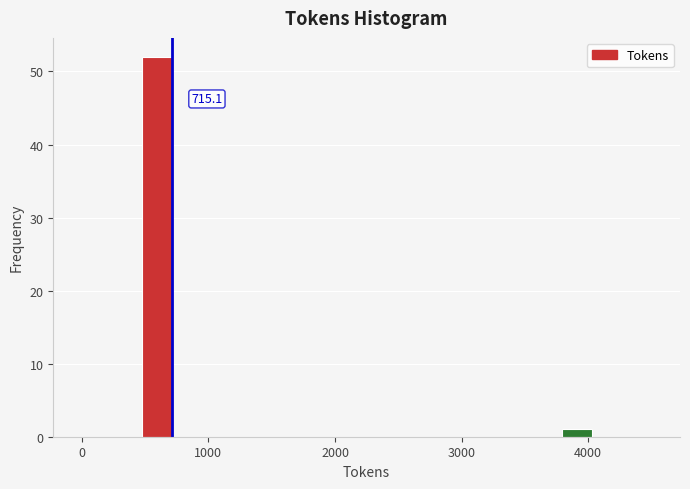

Read against the x-axis, roughly where is the centre of the tallest bar?

600